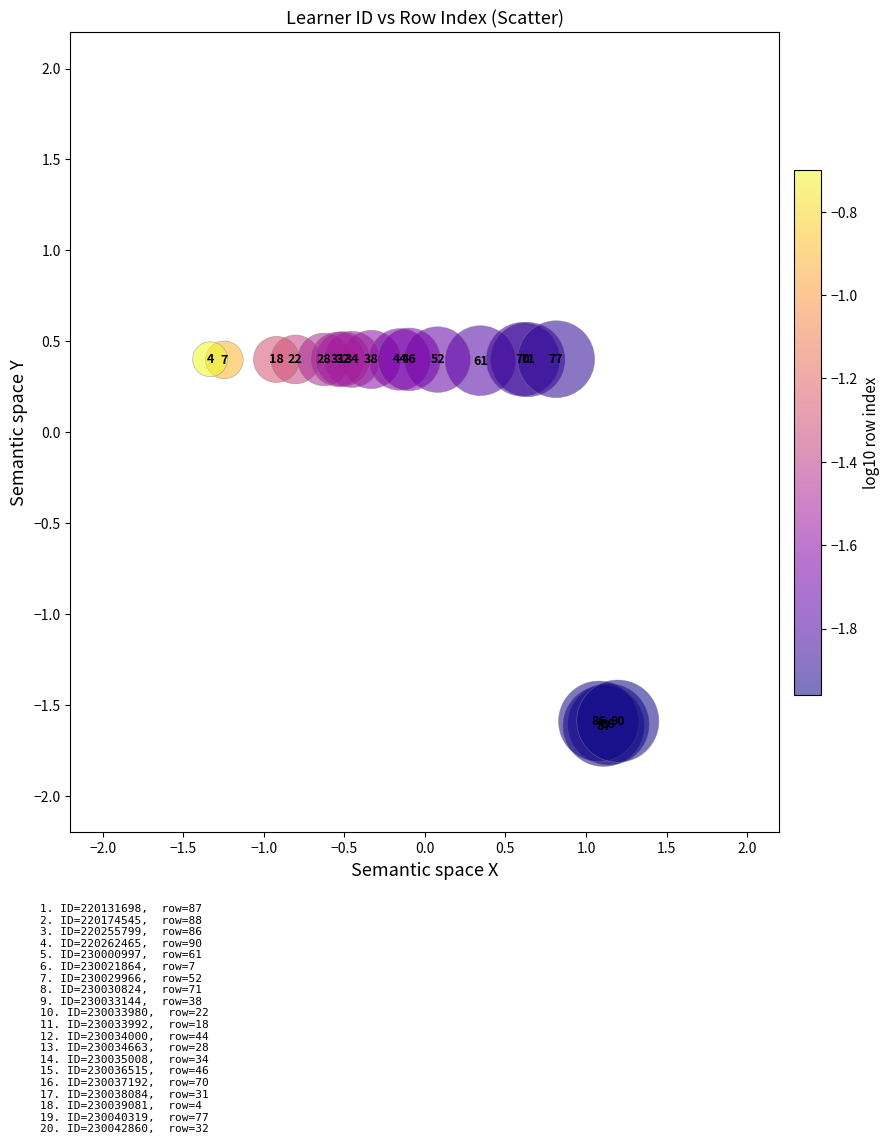

What Y value in the scatter plot is closest to 0?

0.4